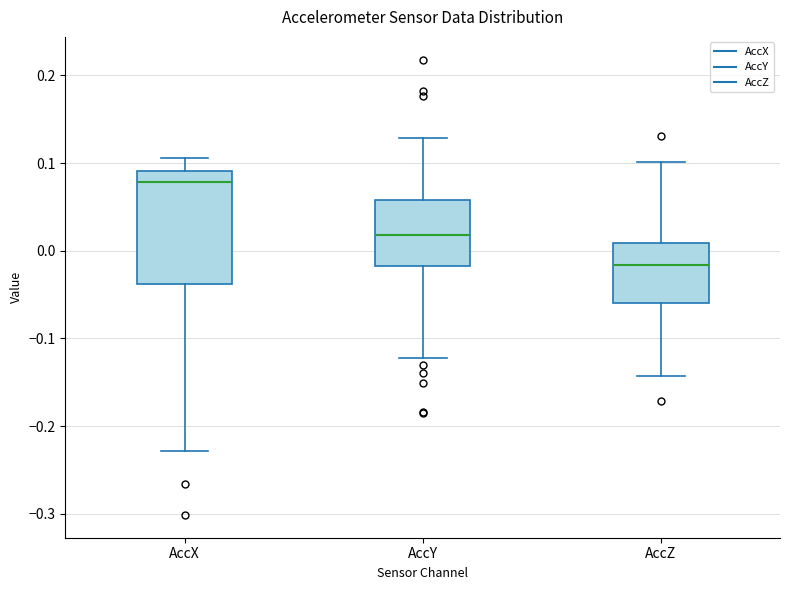

Reading left to right, transcribe this box plot: for each box, give where its median line is, the range the box spans, and where its two whiskers end, as read against the y-axis. The values are not printed on the chart, so give them approximately, as read against the axis.

AccX: median 0.08, box -0.04 to 0.09, whiskers -0.23 to 0.11
AccY: median 0.02, box -0.02 to 0.06, whiskers -0.12 to 0.13
AccZ: median -0.02, box -0.06 to 0.01, whiskers -0.14 to 0.10